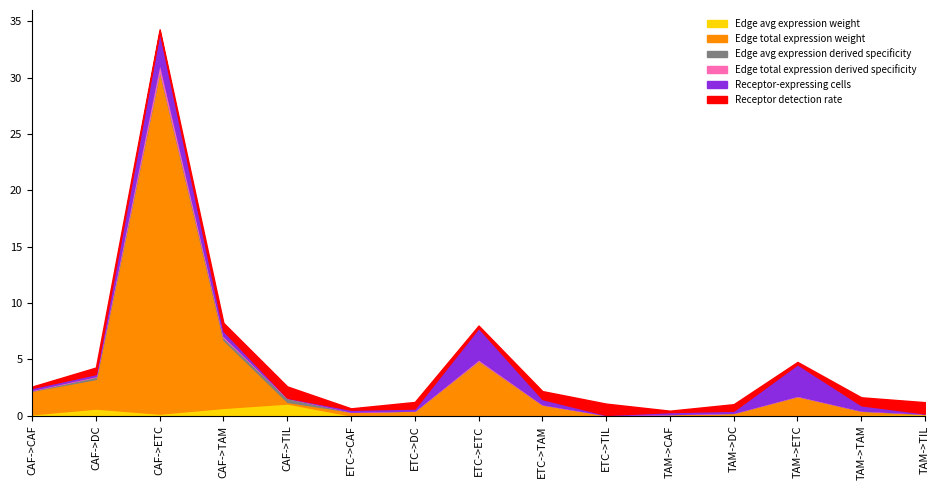

Is it true that Edge avg expression weight equals 0.0 at ETC->ETC?

True